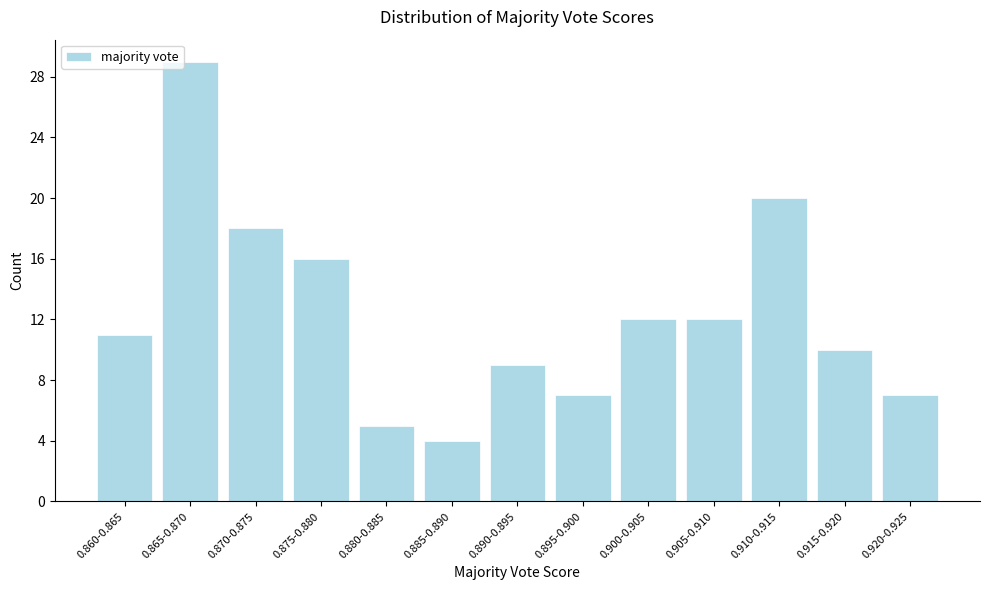

Reading left to right, transcribe all the data shown in this chart.

0.860-0.865=11	0.865-0.870=29	0.870-0.875=18	0.875-0.880=16	0.880-0.885=5	0.885-0.890=4	0.890-0.895=9	0.895-0.900=7	0.900-0.905=12	0.905-0.910=12	0.910-0.915=20	0.915-0.920=10	0.920-0.925=7